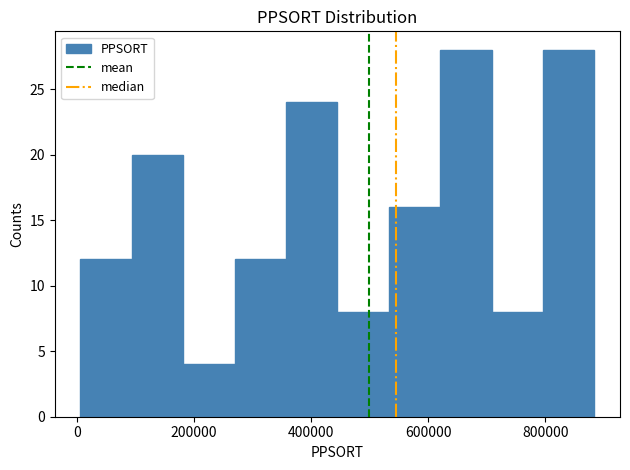

Reading left to right, list every bar in this chart as the range it spans on the x-axis followed by its height. Neither the bar edges nor the heights are printed on the chart, so give them approximately, as read against the axes.

0 to 100000: 12
100000 to 180000: 20
180000 to 260000: 4
260000 to 360000: 12
360000 to 440000: 24
440000 to 540000: 8
540000 to 620000: 16
620000 to 700000: 28
700000 to 800000: 8
800000 to 880000: 28